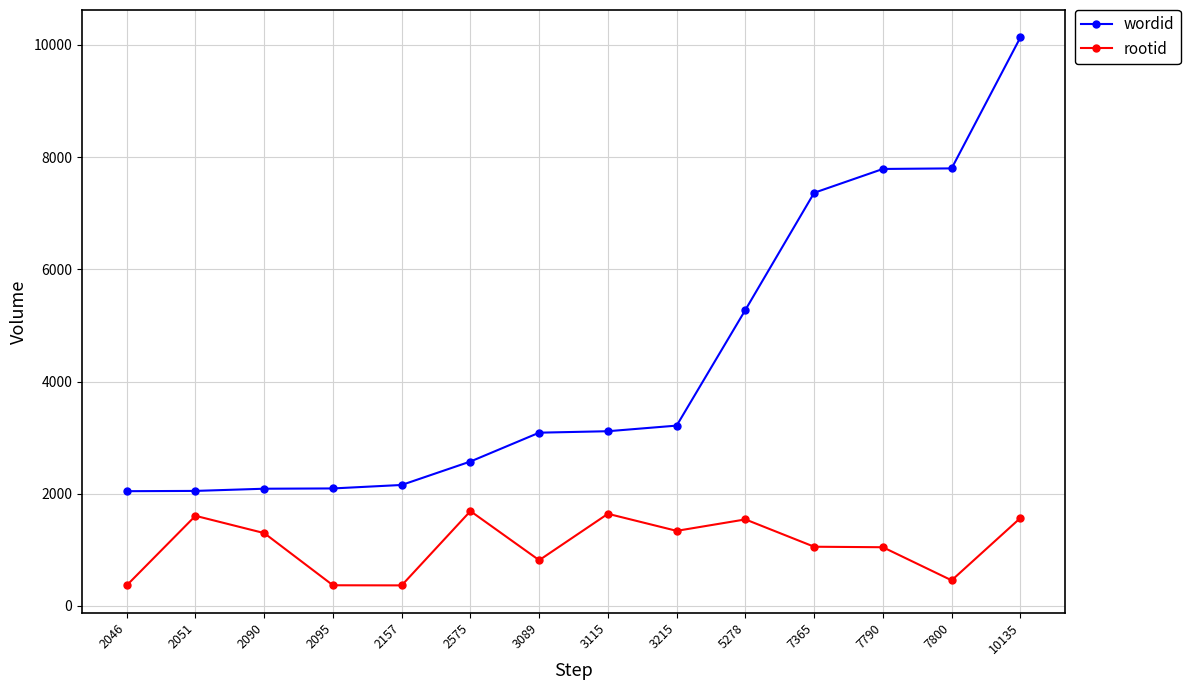

How many lines are shown in the chart?

2